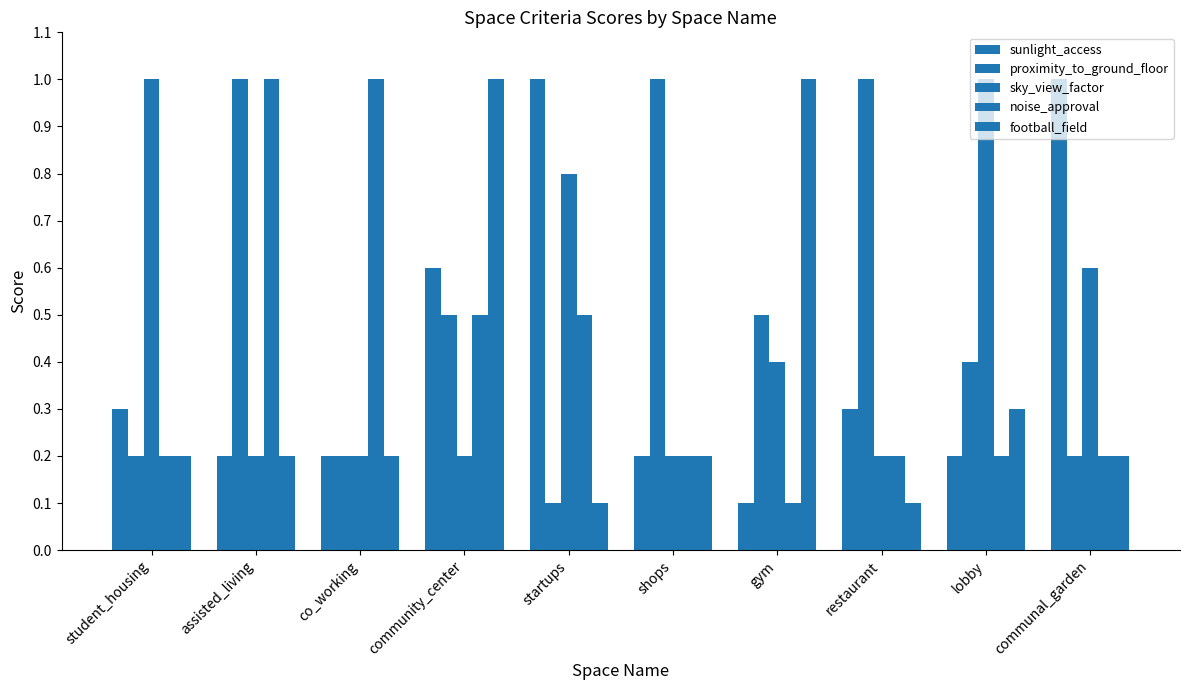

At which label does sunlight_access reach its peak?

startups